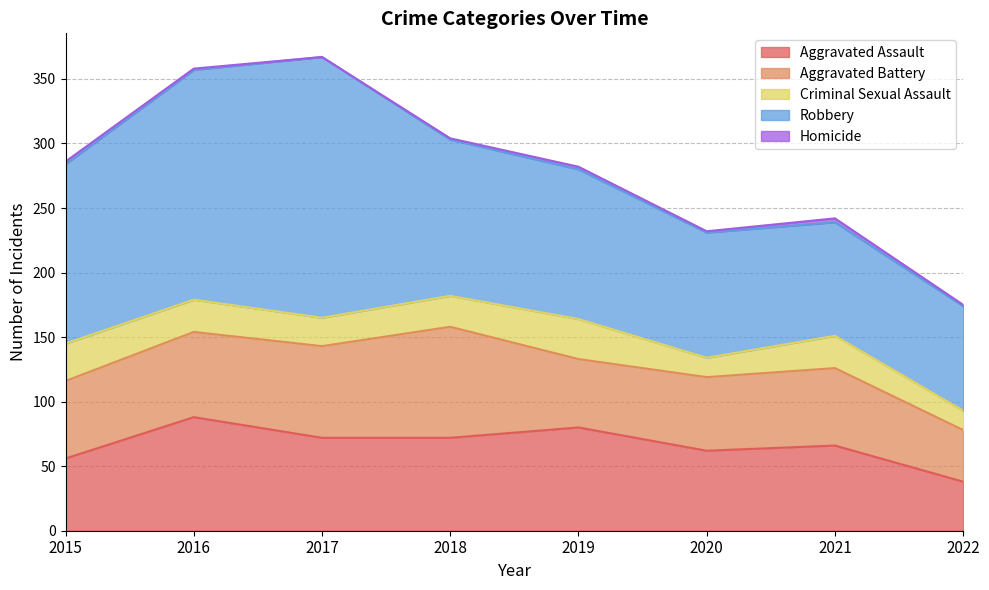

Does the chart display data point markers on the line(s)?

No